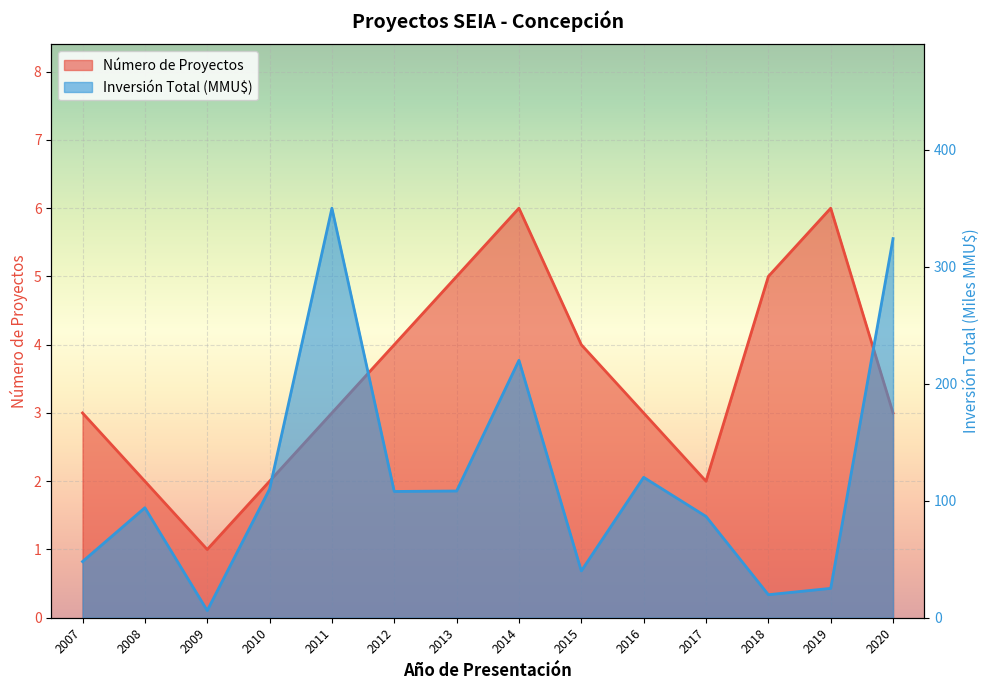

What are all the series names shown in the legend?

Número de Proyectos, Inversión Total (MMU$)